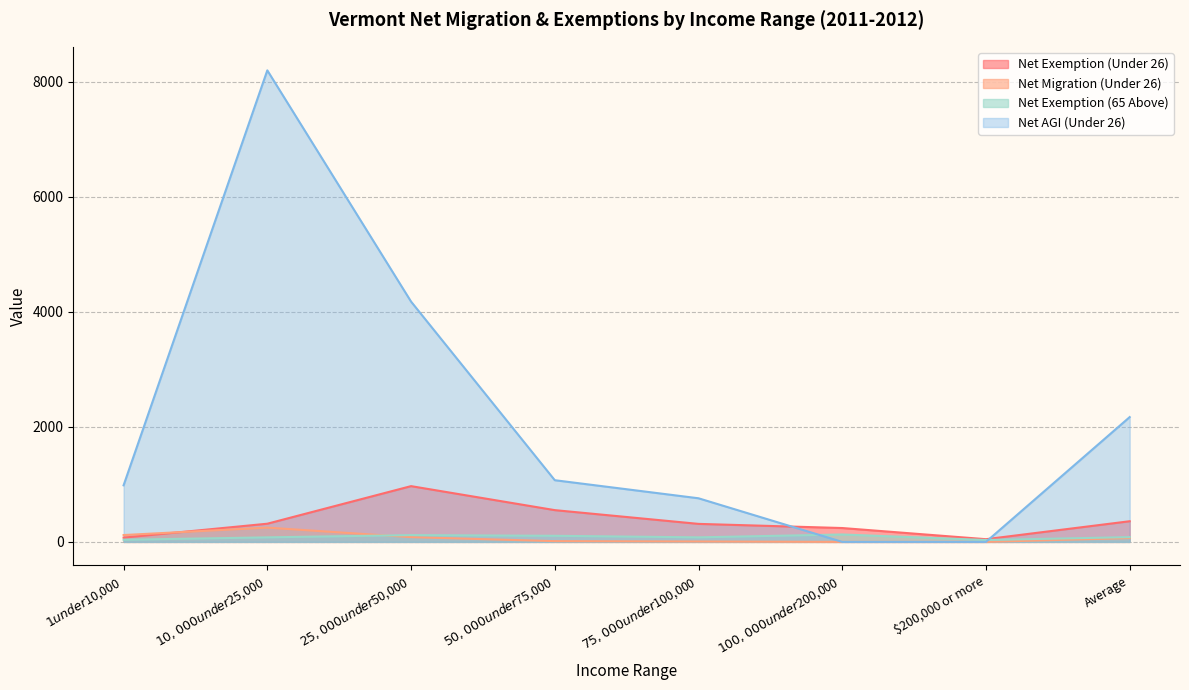

How many lines are shown in the chart?

4